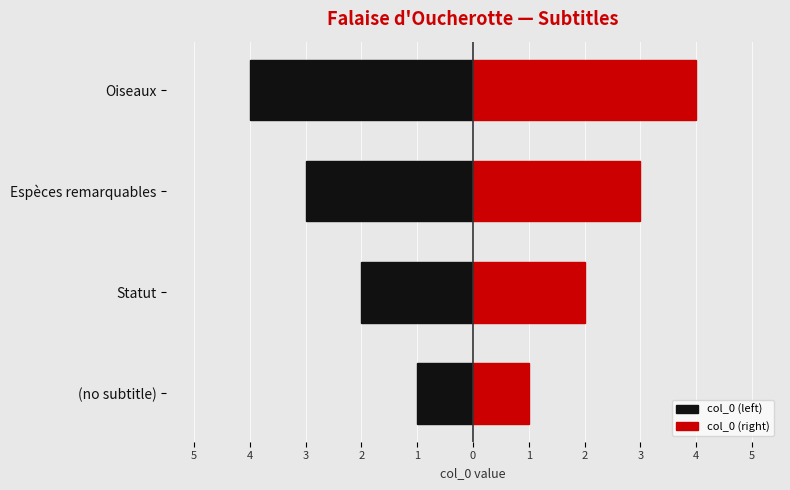

Which series has the largest total across all categories?

col_0 (right)